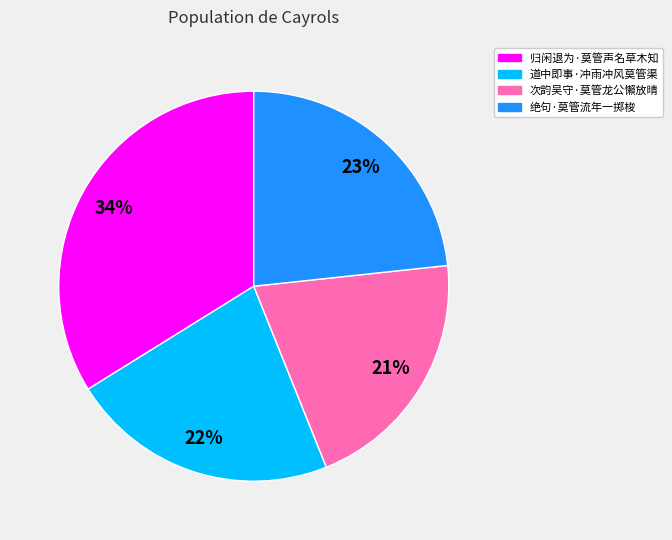

To the nearest percent, what is the difference between the largest and smallest slice percentages?

13%